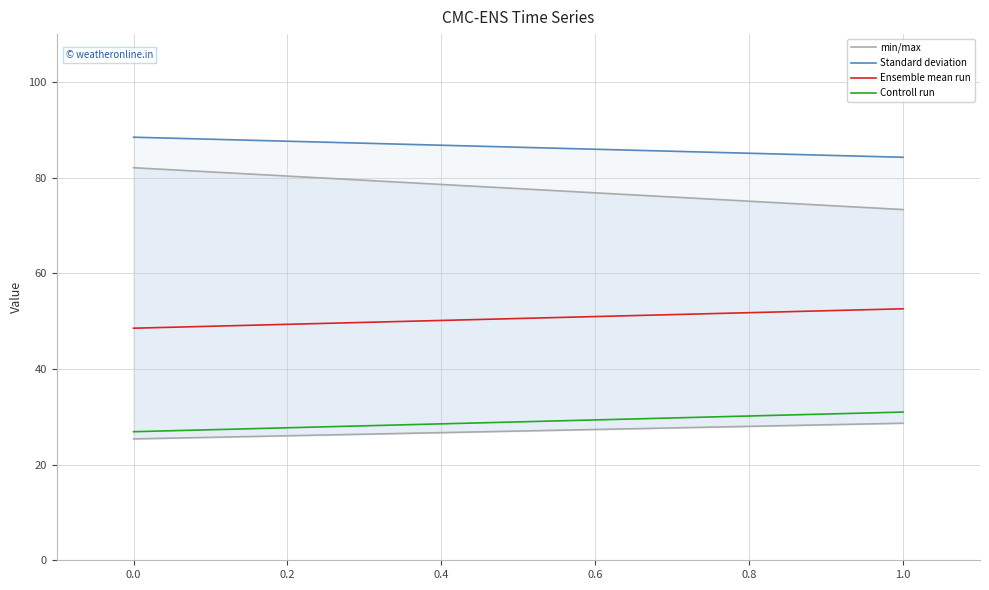

At 0.0, list the series in order from largest to smallest.

Standard deviation, Ensemble mean run, Controll run, min/max